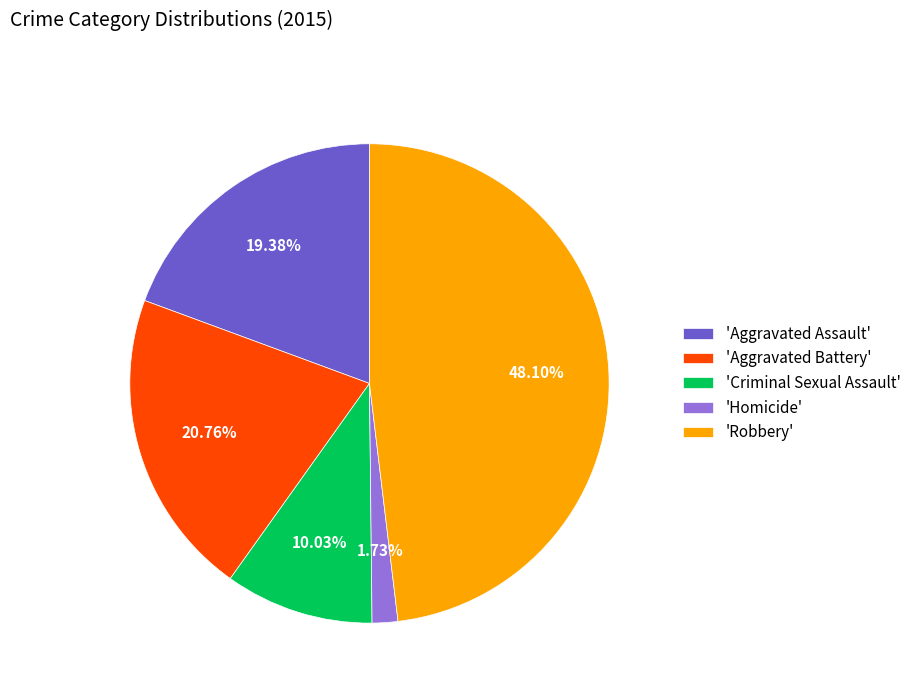

Does 'Aggravated Battery' account for over 50% of the chart?

No